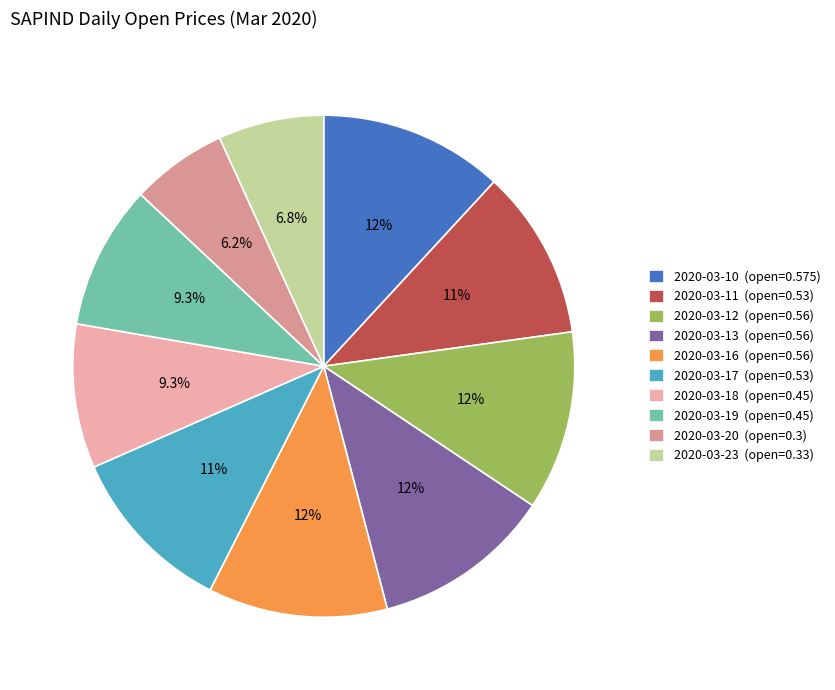

Does 2020-03-17 (open=0.53) represent more than half of the total?

No